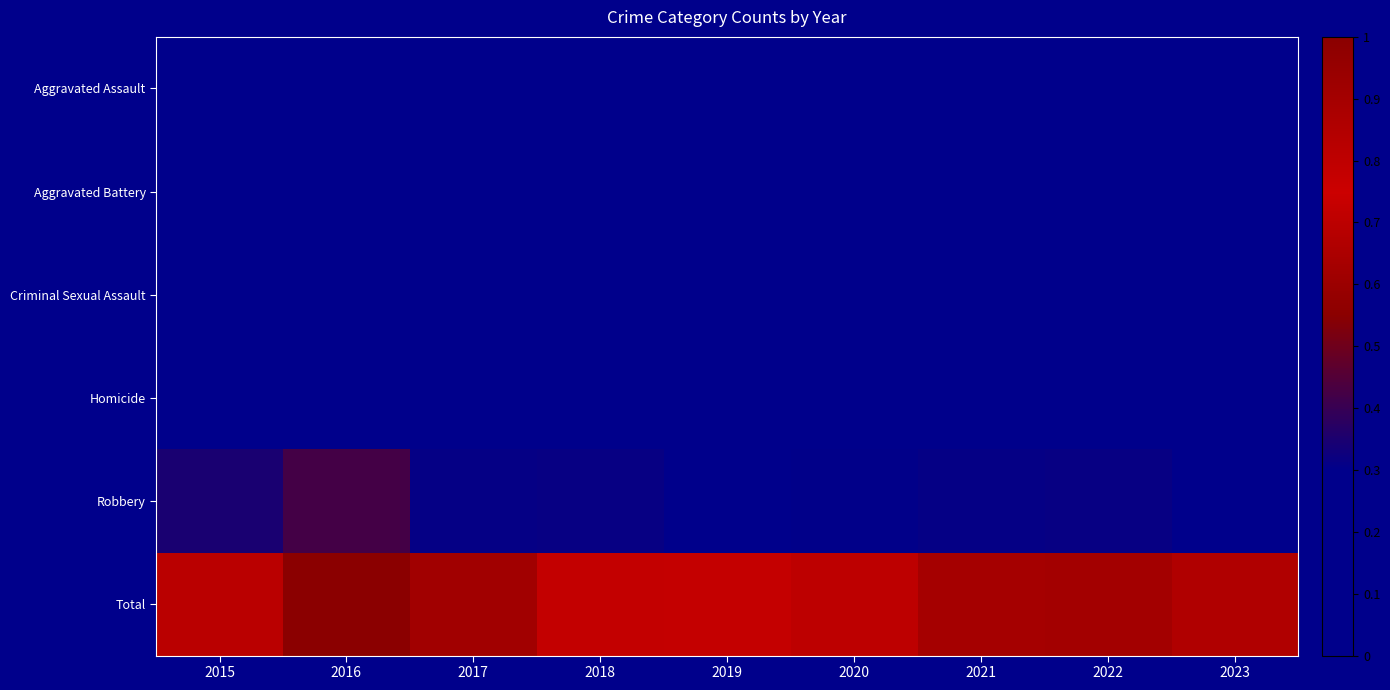

Count the number of categories in the chart.

9